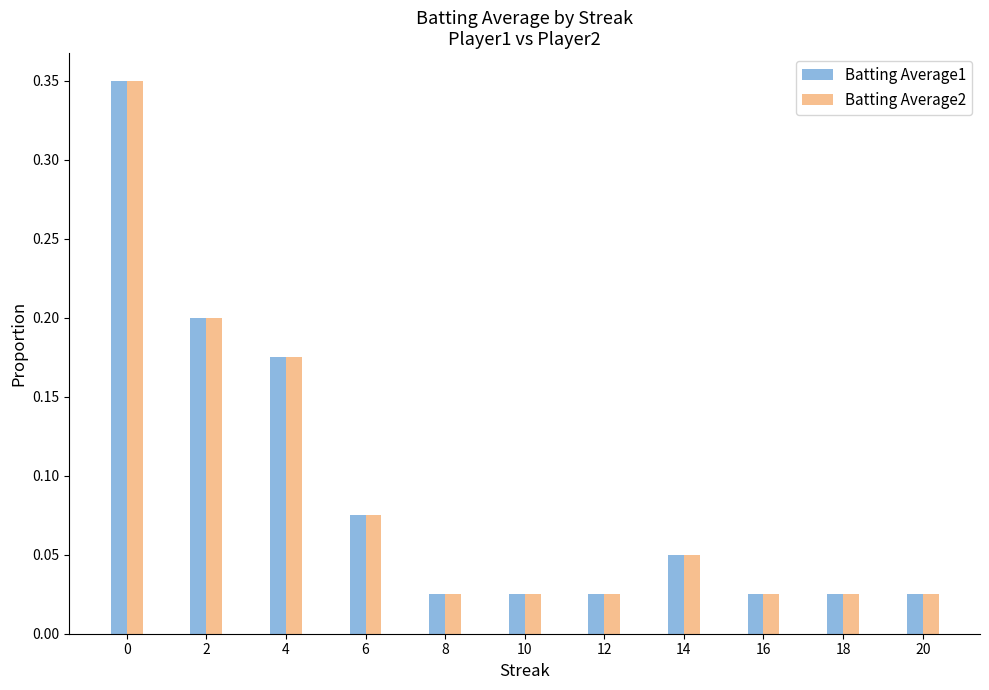

Is it true that Batting Average2 equals 0.2 at 4?

True